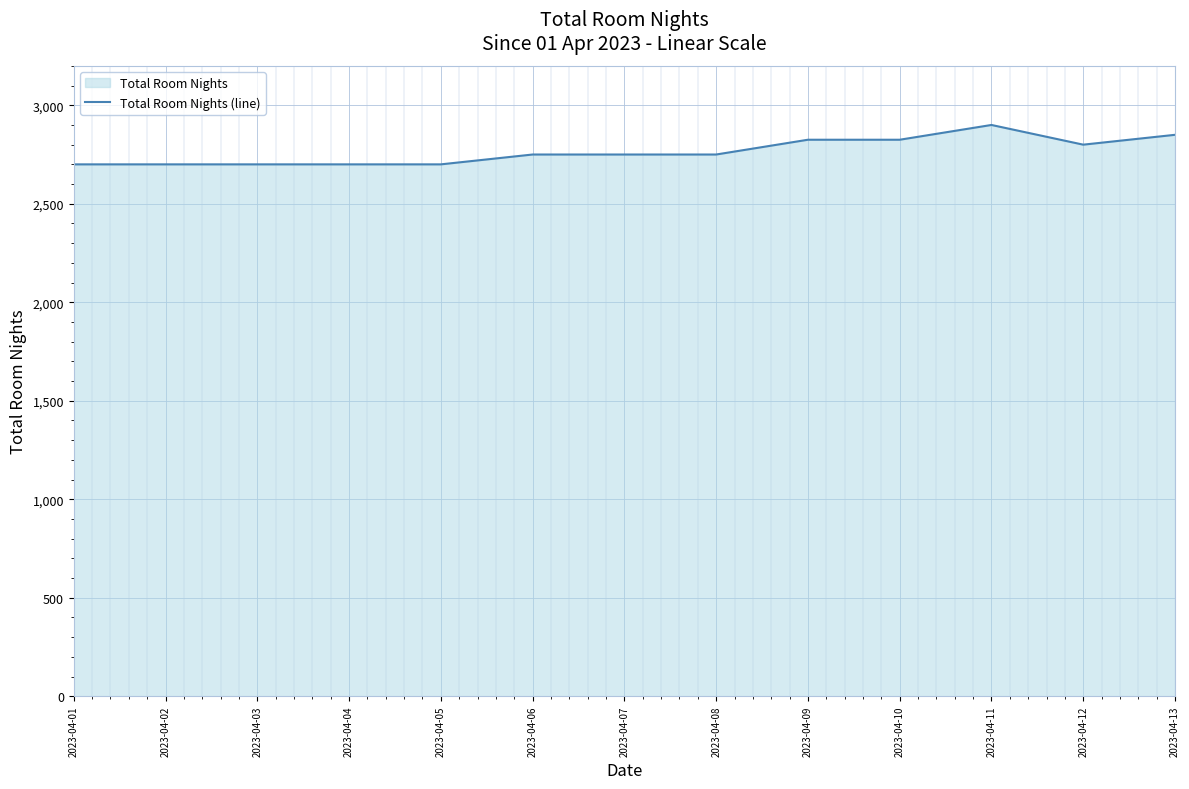

Count the number of values greater than 2750.

5